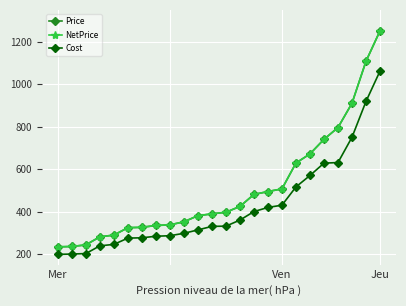

What is the maximum value shown in the chart?

1251.3